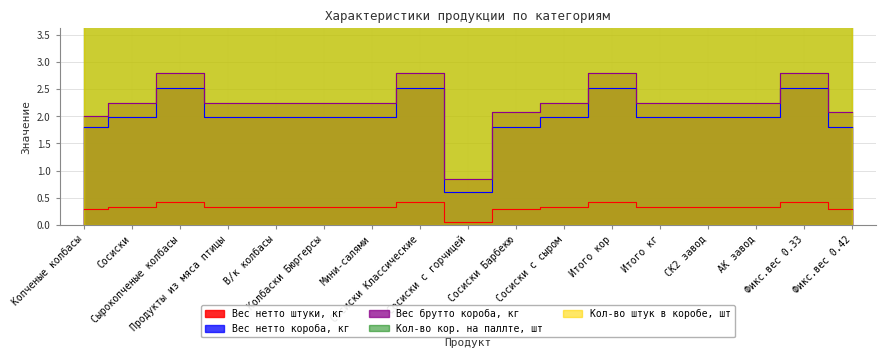

What position from the right is СК2 завод?

4